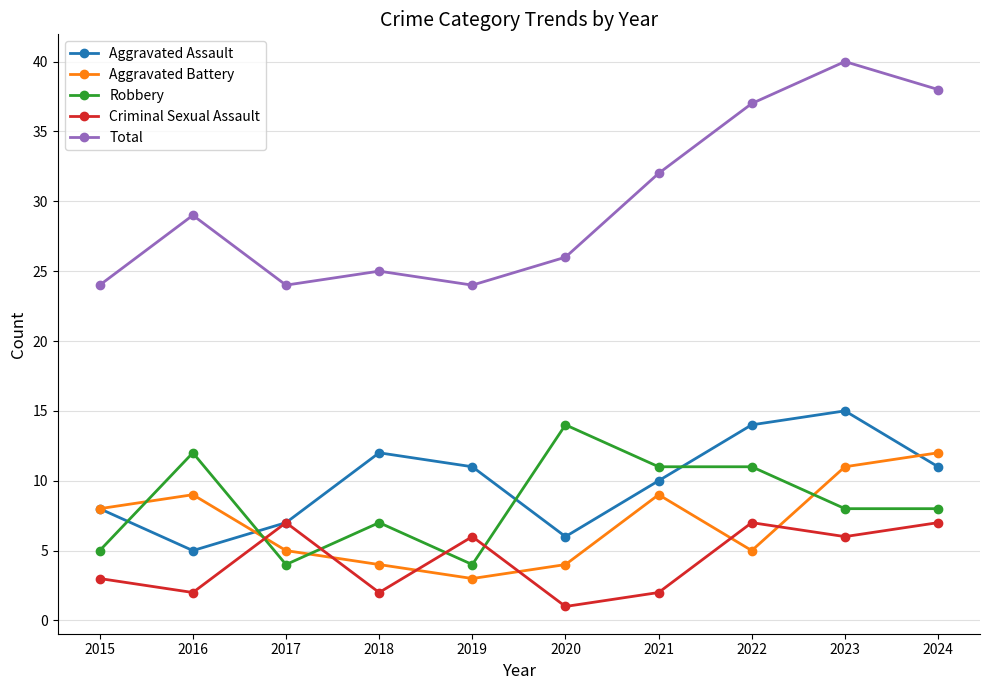

What is the difference between the second highest and second lowest values in the Aggravated Assault series?

8